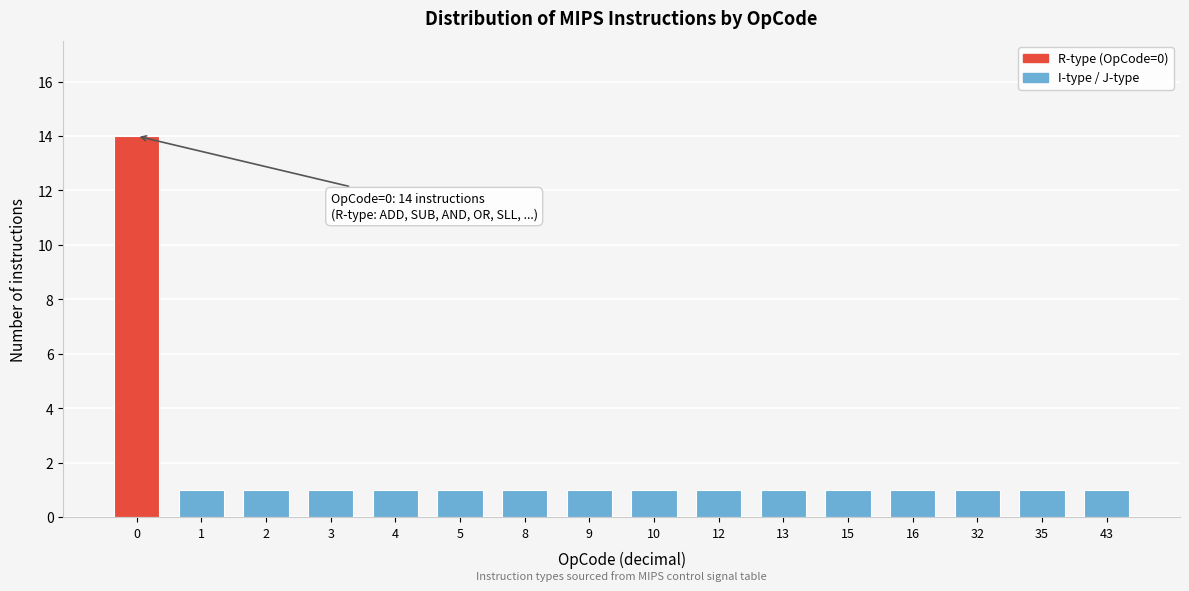

Reading left to right, what are all the values shown in this chart?

14	1	1	1	1	1	1	1	1	1	1	1	1	1	1	1